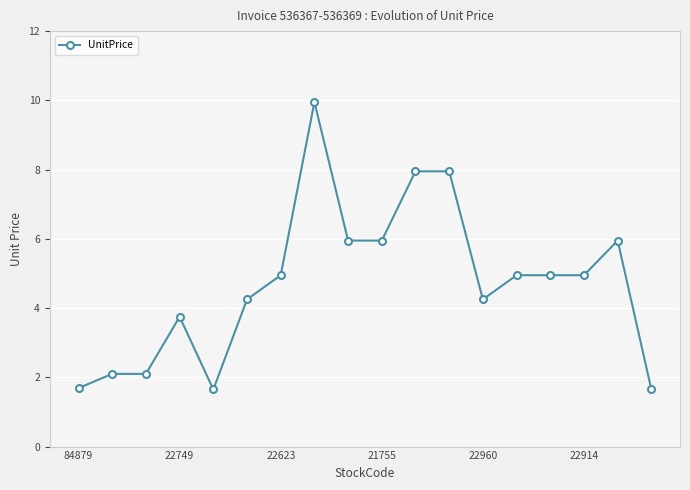

True or false: there are more than 1 points higher than both neighbors.

True